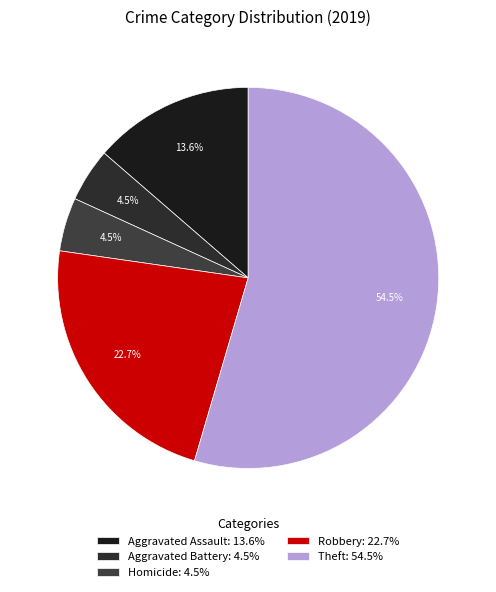

Count the number of slices in the pie.

5